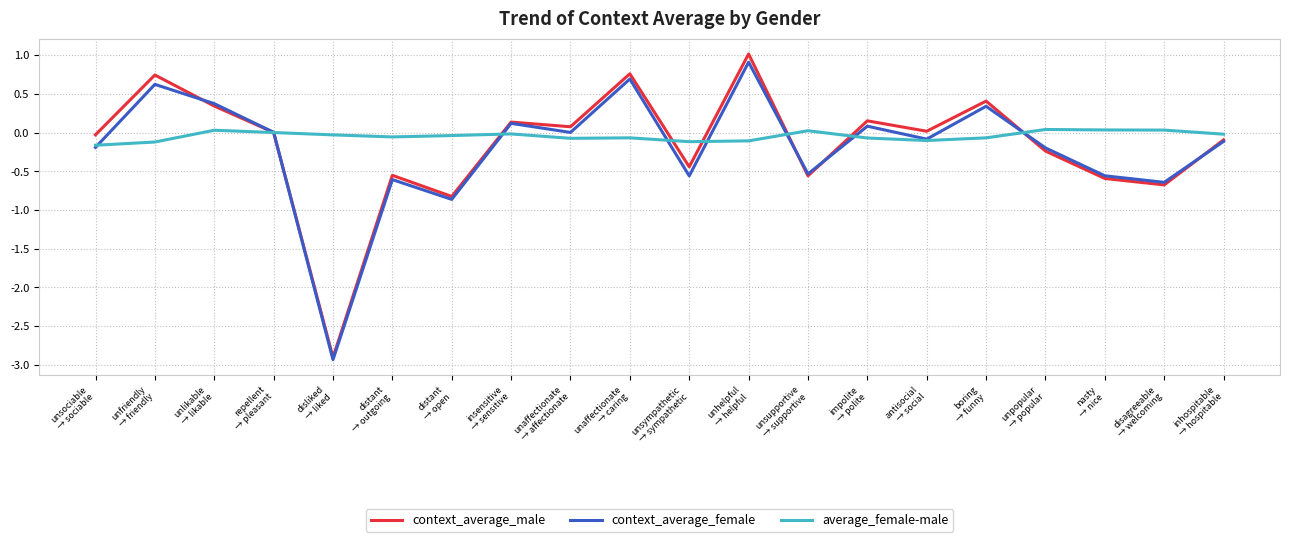

Rank the series by their average value, from lowest to highest.

context_average_female, context_average_male, average_female-male